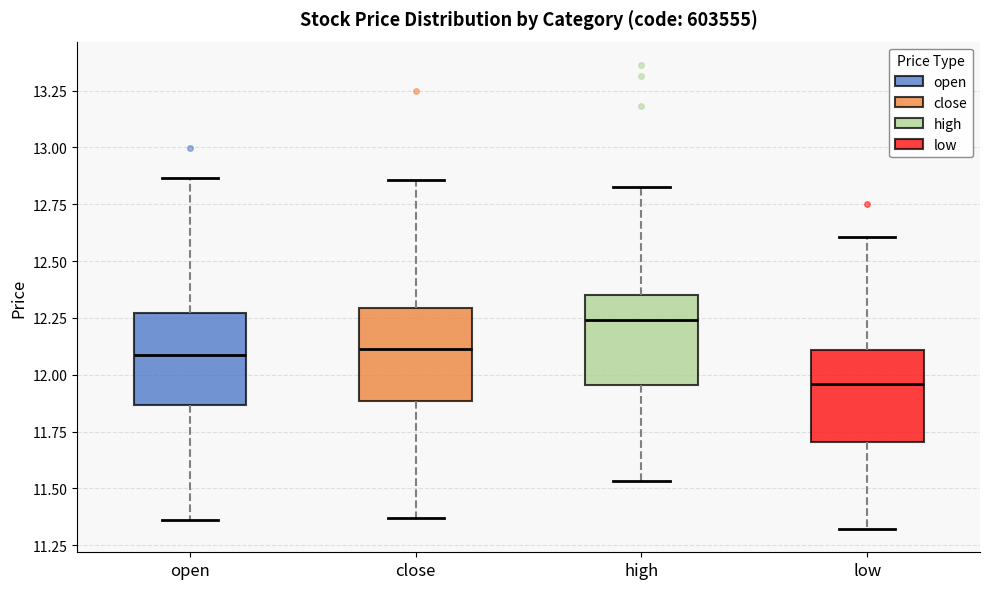

Reading left to right, read every box against the y-axis: the position of its median line, the range the box covers, and the ends of its whiskers. The values are not printed on the chart, so give them approximately, as read against the axis.

open: median 12.10, box 11.85 to 12.25, whiskers 11.35 to 12.85
close: median 12.10, box 11.90 to 12.30, whiskers 11.35 to 12.85
high: median 12.25, box 11.95 to 12.35, whiskers 11.55 to 12.85
low: median 11.95, box 11.70 to 12.10, whiskers 11.30 to 12.60